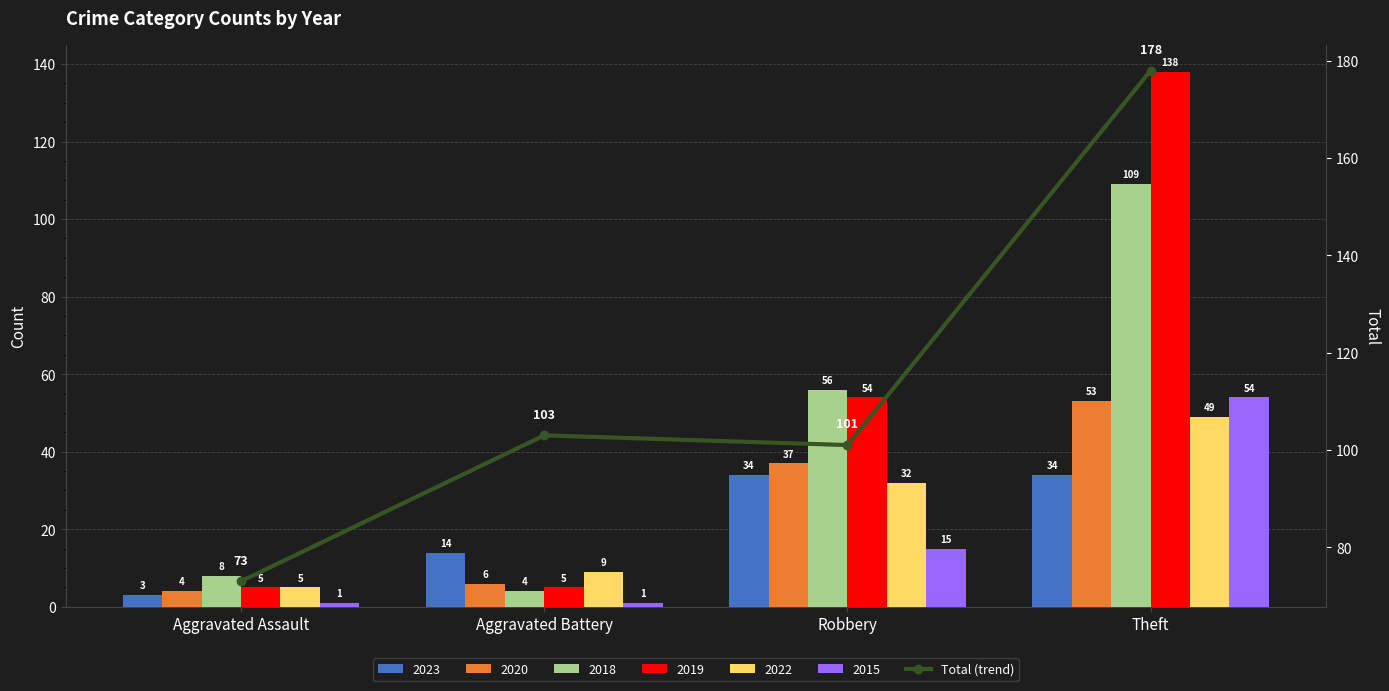

The chart shows a value of 103 at Aggravated Battery. True or false?

True